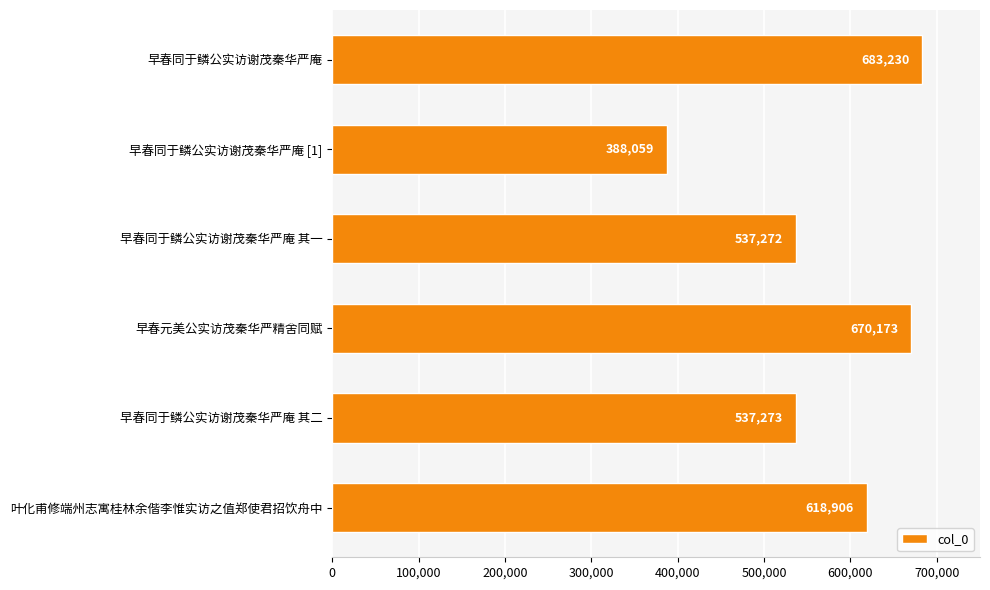

Count the number of data series in this chart.

1